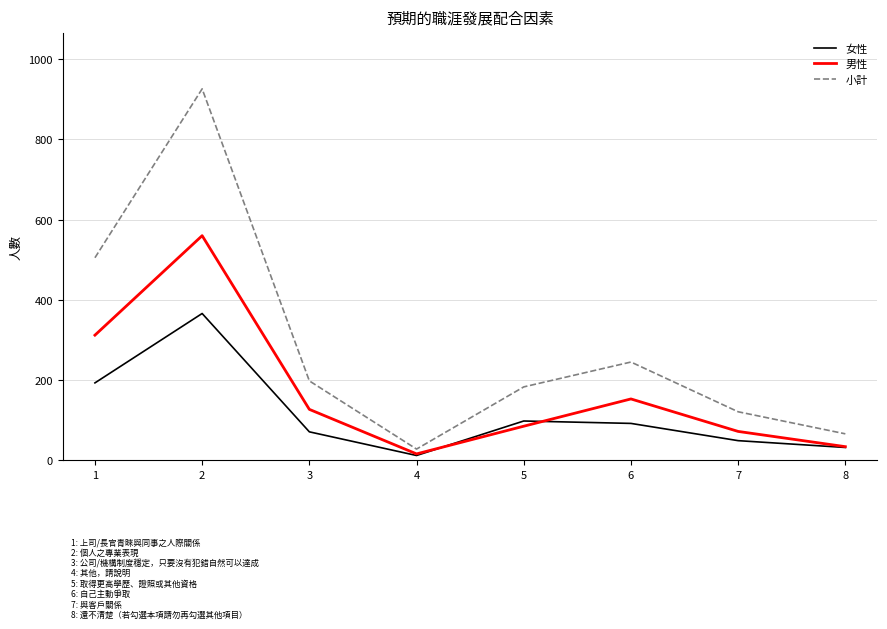

Where is the first local maximum for 男性?

2